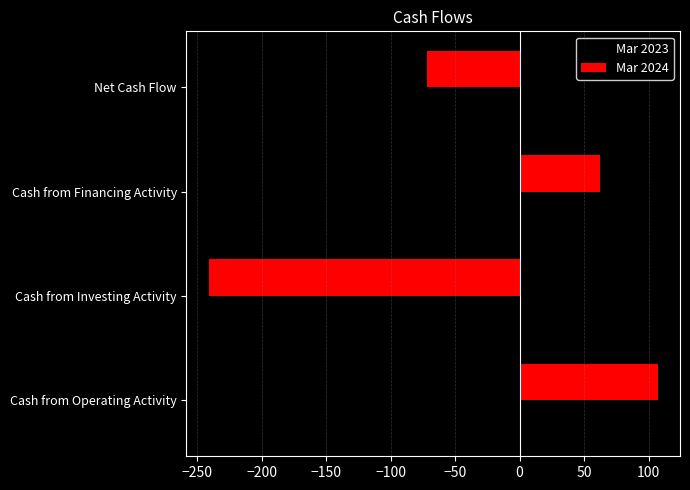

List the labels in order of value, smallest first.

Cash from Investing Activity, Net Cash Flow, Cash from Financing Activity, Cash from Operating Activity